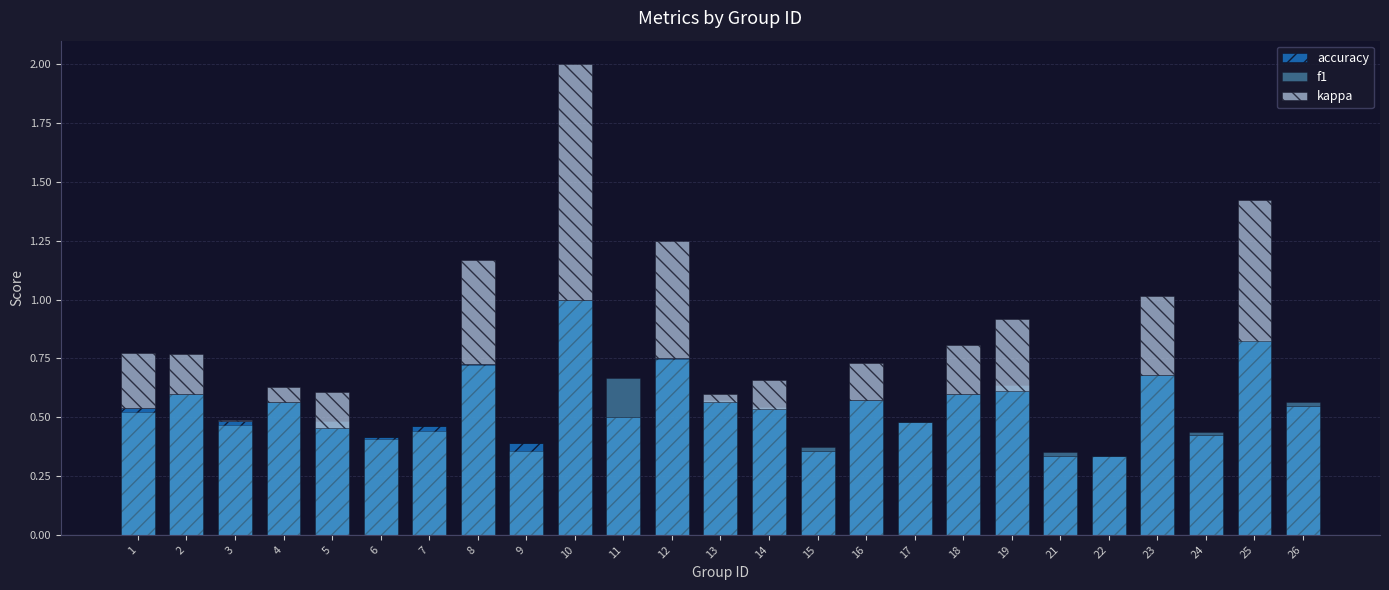

Reading right to left, list all the values displayed in this chart.

accuracy: 0.5	0.8	0.4	0.7	0.3	0.3	0.6	0.6	0.5	0.6	0.4	0.5	0.6	0.8	0.5	1.0	0.4	0.7	0.5	0.4	0.5	0.6	0.5	0.6	0.5
f1: 0.6	0.8	0.4	0.7	0.3	0.4	0.6	0.6	0.5	0.6	0.4	0.5	0.6	0.7	0.7	1.0	0.4	0.7	0.4	0.4	0.5	0.6	0.5	0.6	0.5
kappa: 0.0	0.6	0.0	0.3	0.0	0.0	0.3	0.2	0.0	0.2	0.0	0.1	0.0	0.5	0.0	1.0	0.0	0.4	0.0	0.0	0.2	0.1	0.0	0.2	0.2